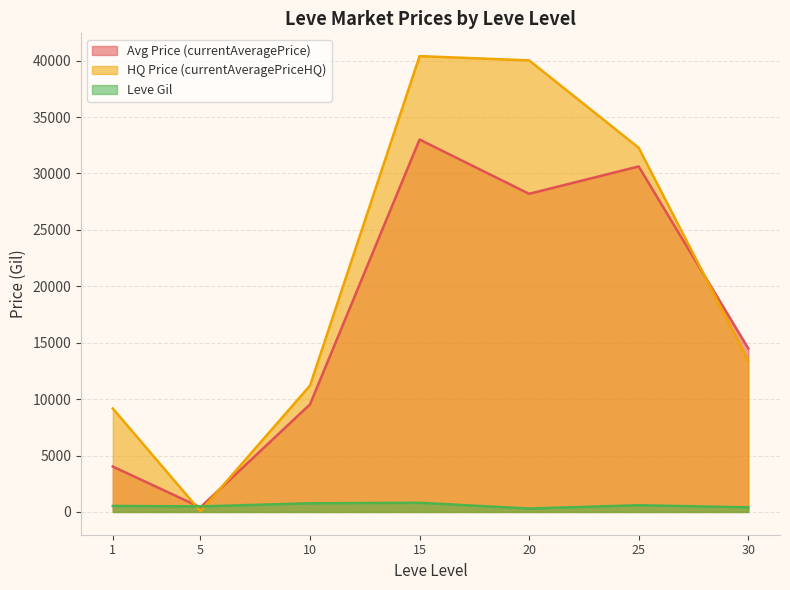

What is the highest value of the HQ Price (currentAveragePriceHQ) series?

40403.4